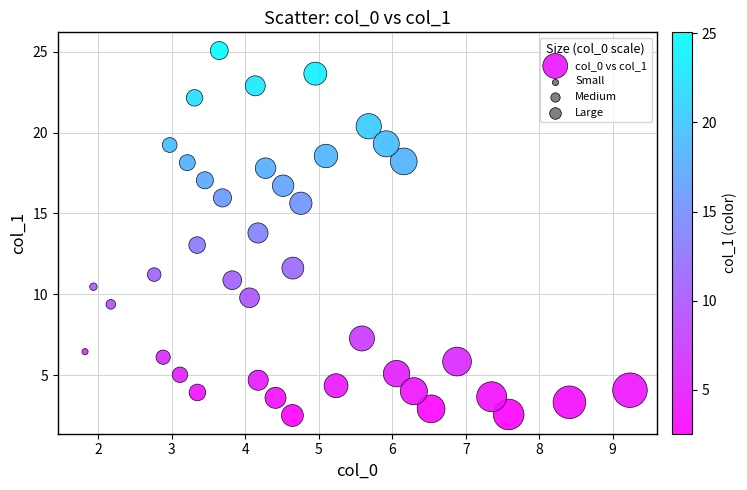

What is the range of Y values (max minus min)?

22.5